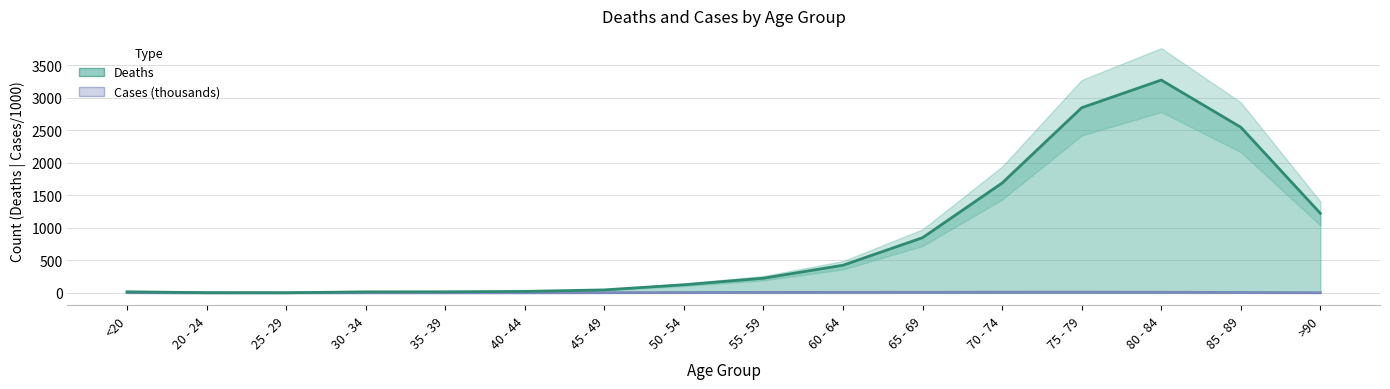

What is the smallest value displayed?

1.2